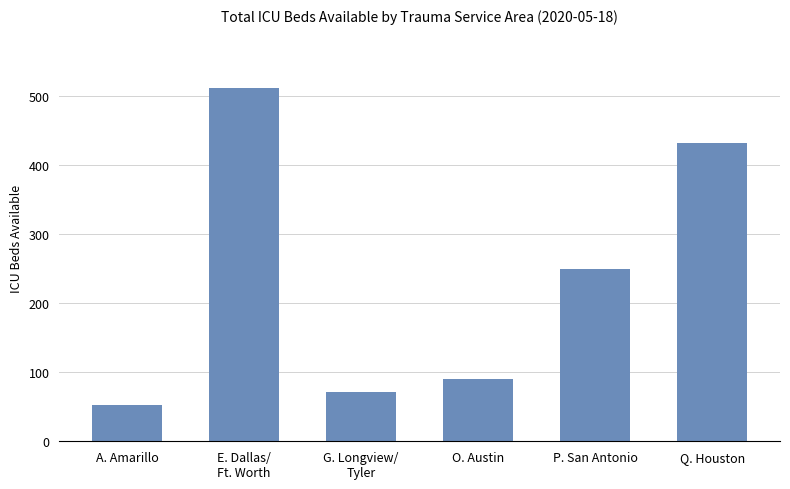

What is the value of the 2nd bar from the left?

512